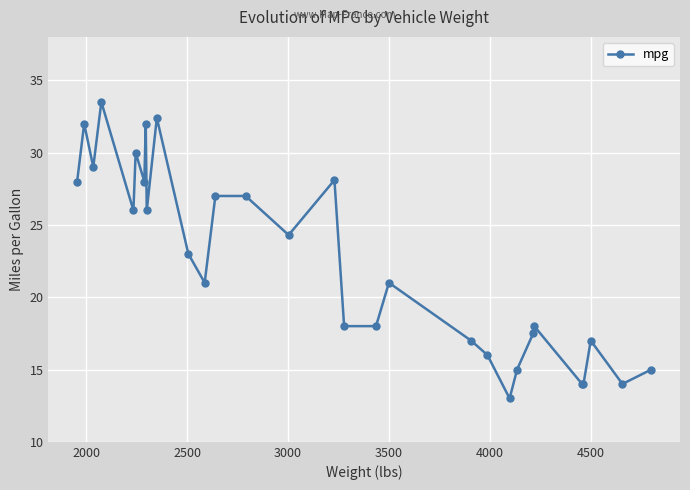

What is the value of the 12th point from the left?

21.0